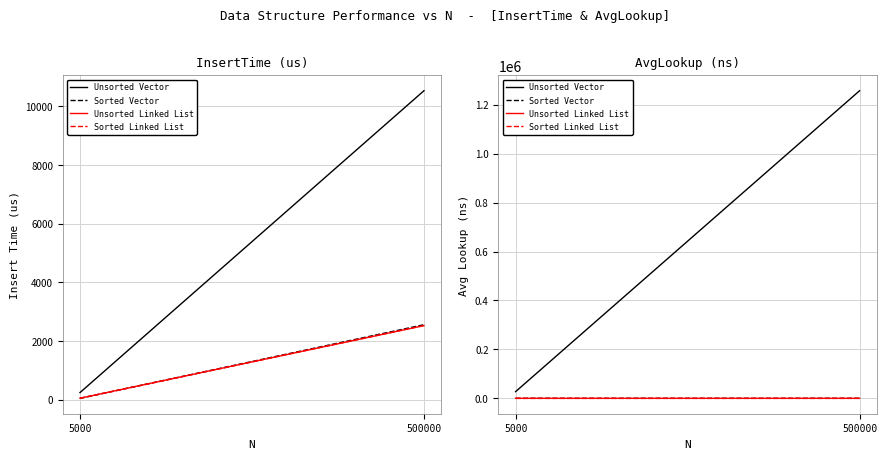

At 5000, list the series in order from smallest to largest.

Sorted Vector, Unsorted Linked List, Sorted Linked List, Unsorted Vector